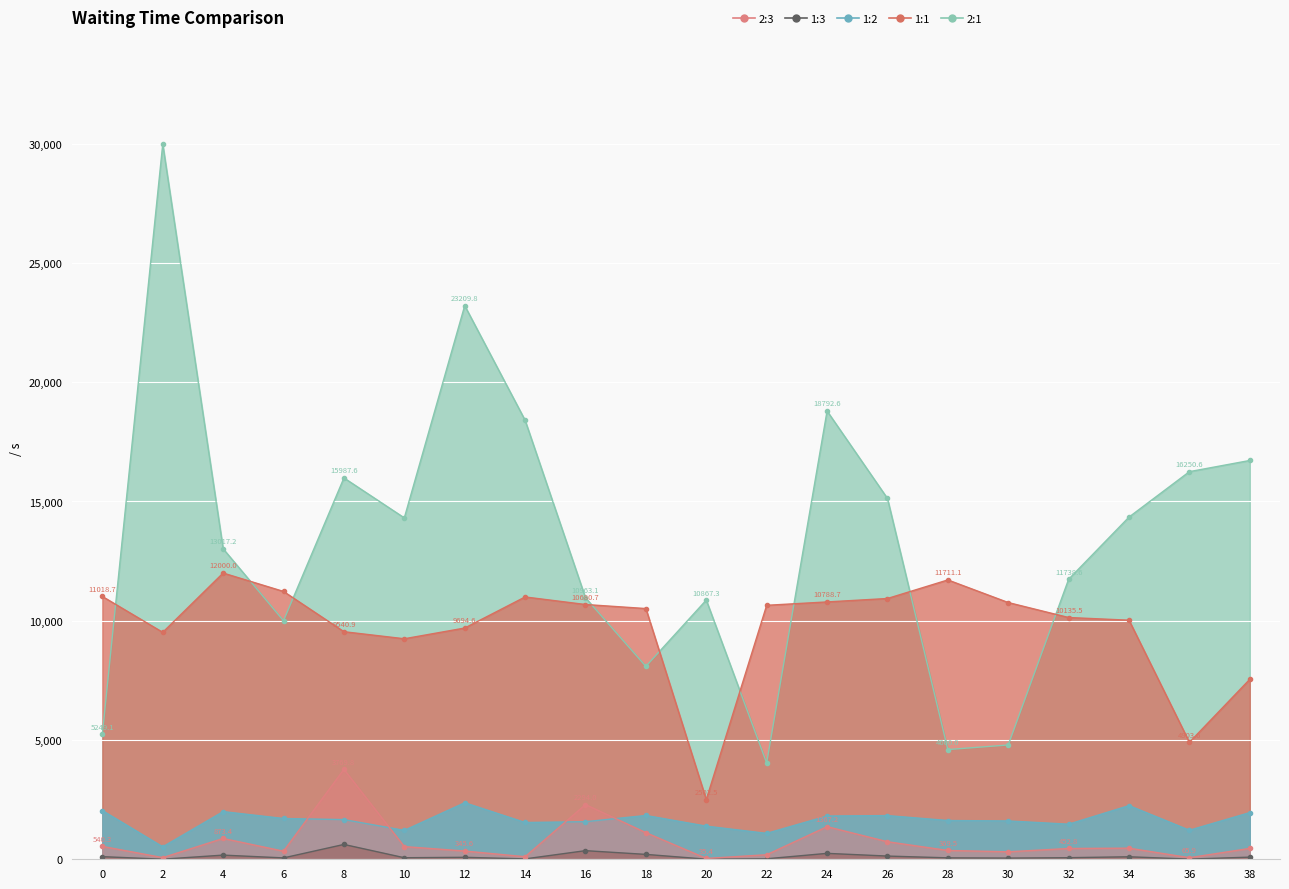

What is the maximum value shown in the chart?

29980.0